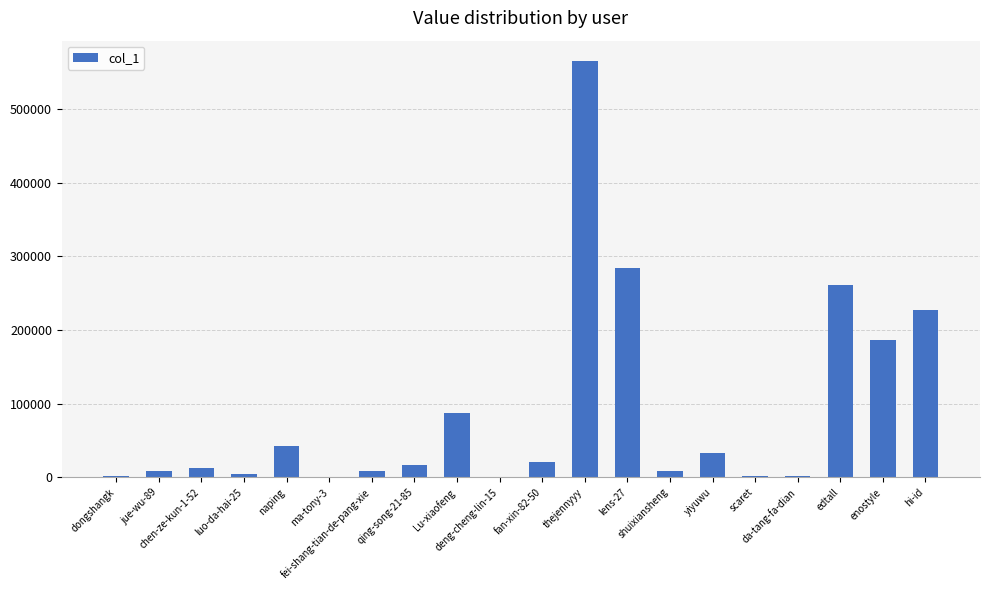

Which label corresponds to the largest value in the chart?

thejennyyy